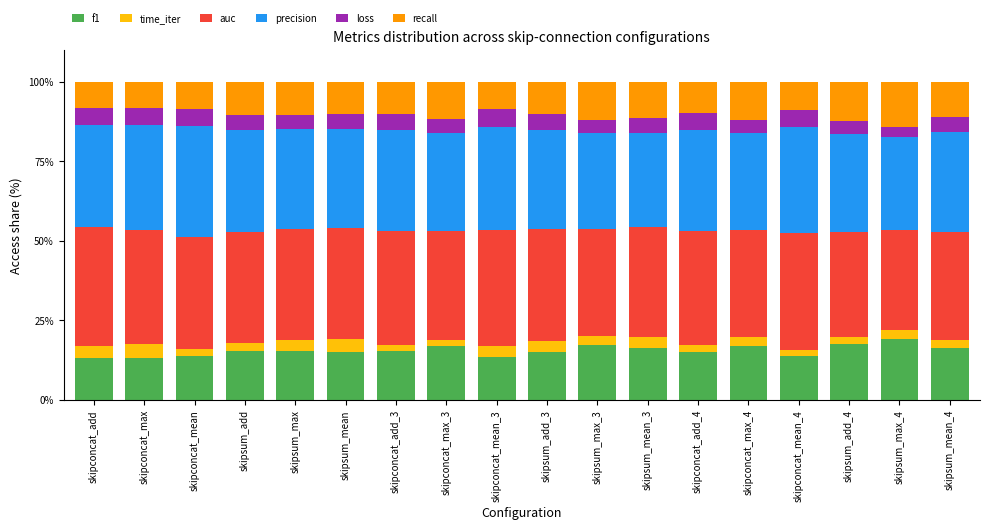

What is the lowest value of the f1 series?

13.1